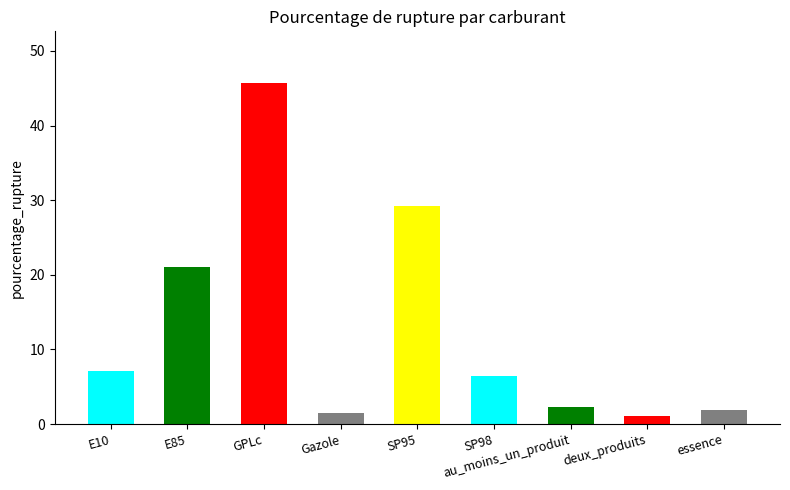

Which label corresponds to the largest value in the chart?

GPLc